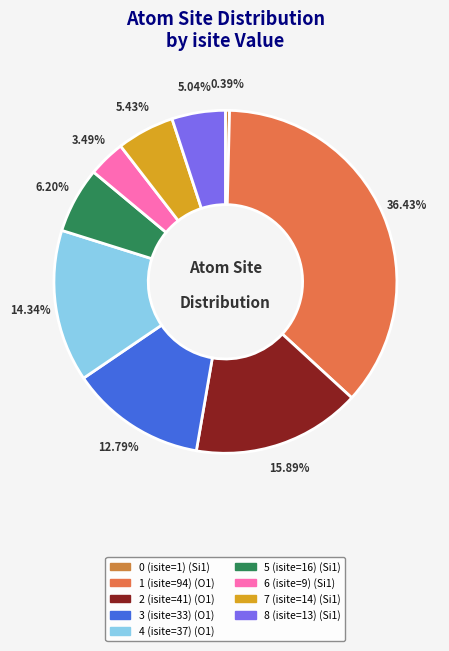

To the nearest percent, what is the difference between the largest and smallest slice percentages?

36%